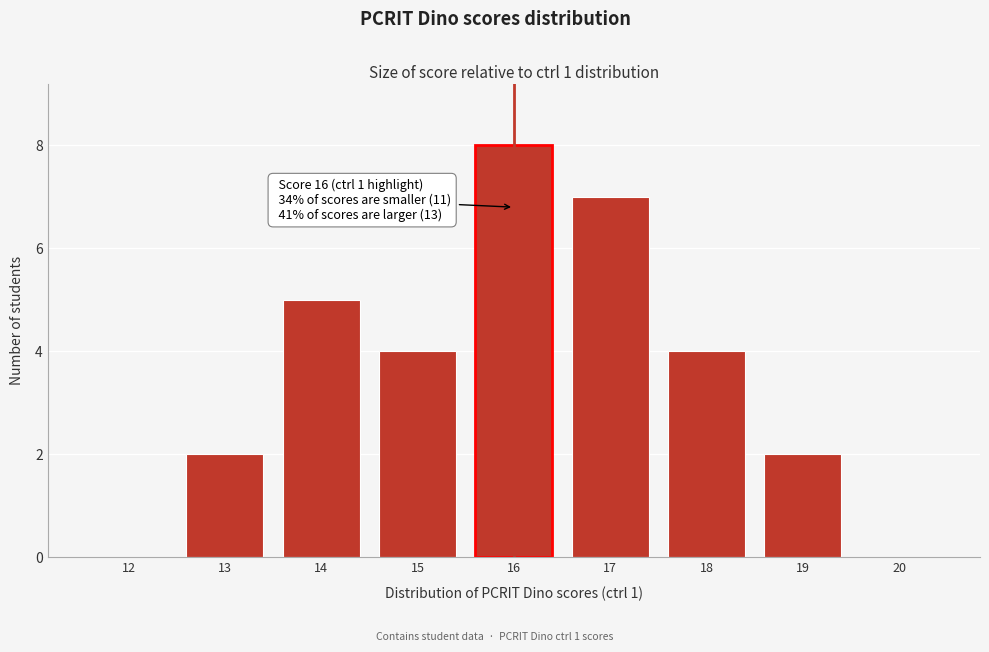

Reading right to left, list all the values displayed in this chart.

20=0	19=2	18=4	17=7	16=8	15=4	14=5	13=2	12=0